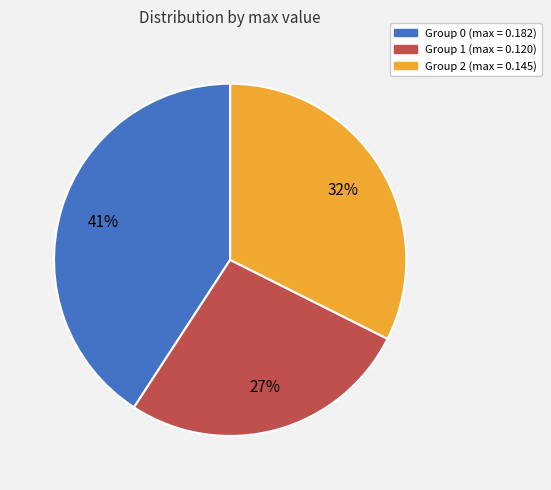

To the nearest percent, what is the average slice percentage?

33%